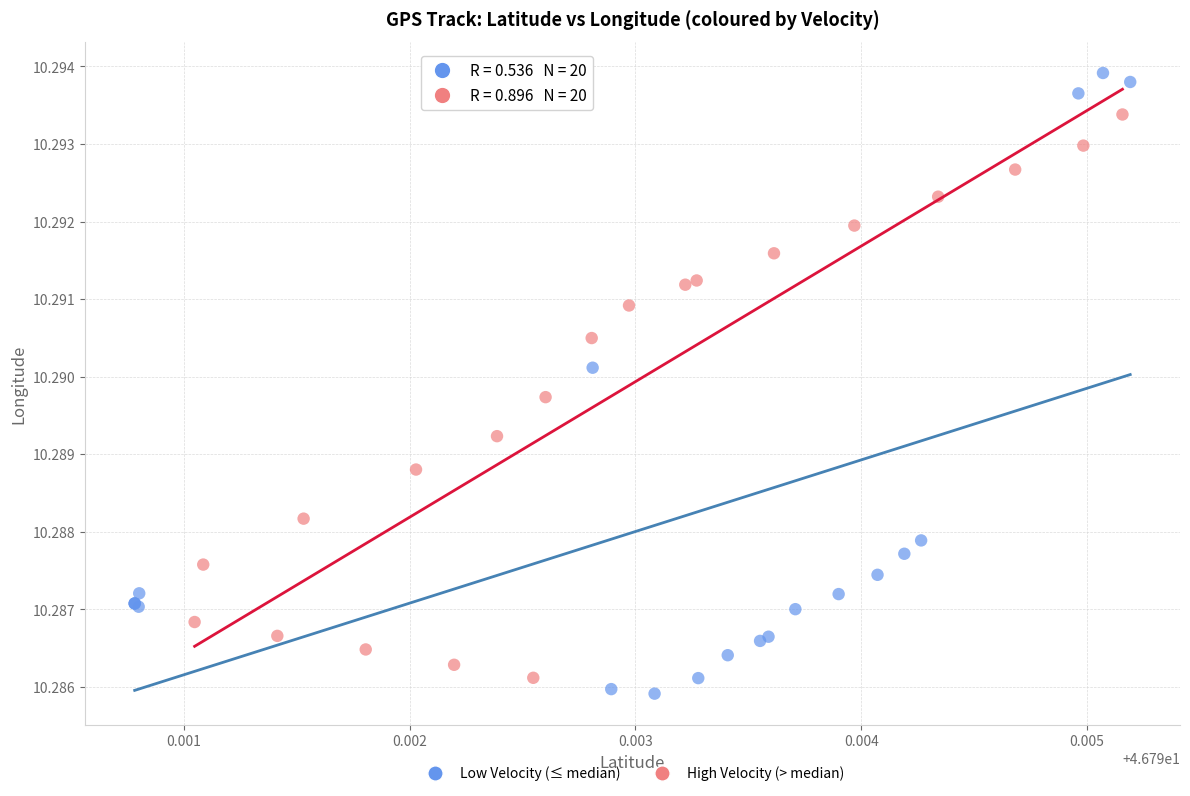

Which series contains the highest Y value?

Low Velocity (≤ median)